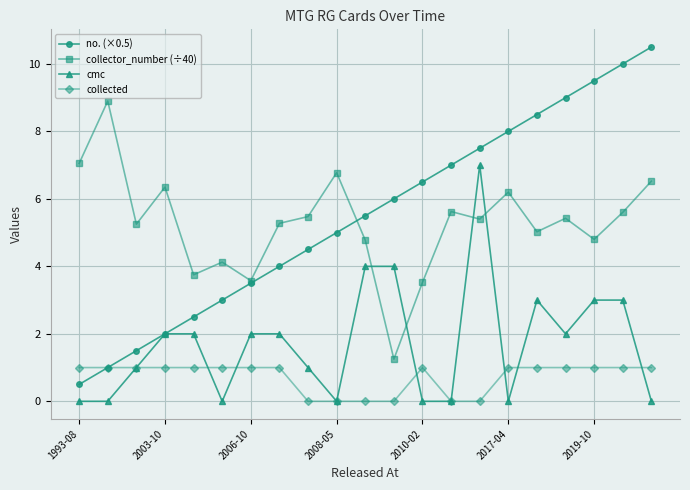

How many series are shown in this chart?

4